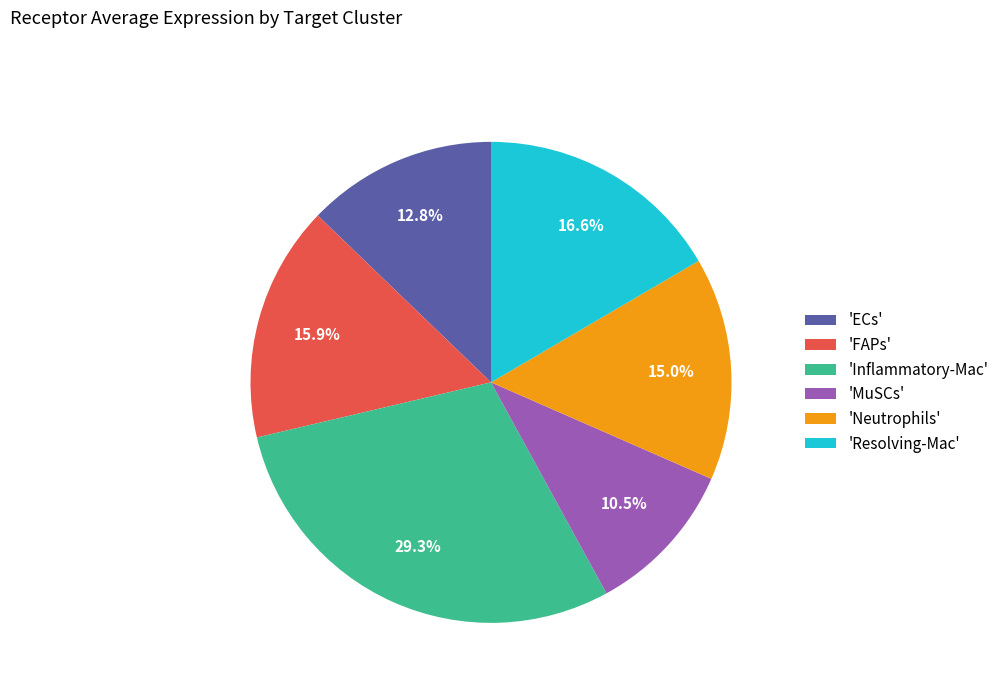

To the nearest percent, what is the difference between the largest and smallest slice percentages?

19%